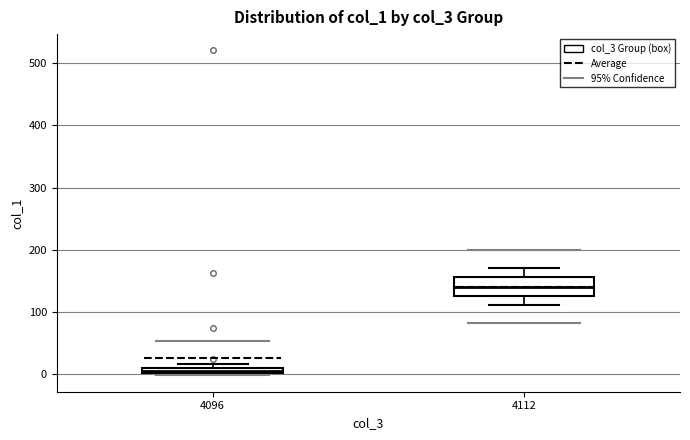

Which box is the tallest, from its lower edge to its upper edge?

4112